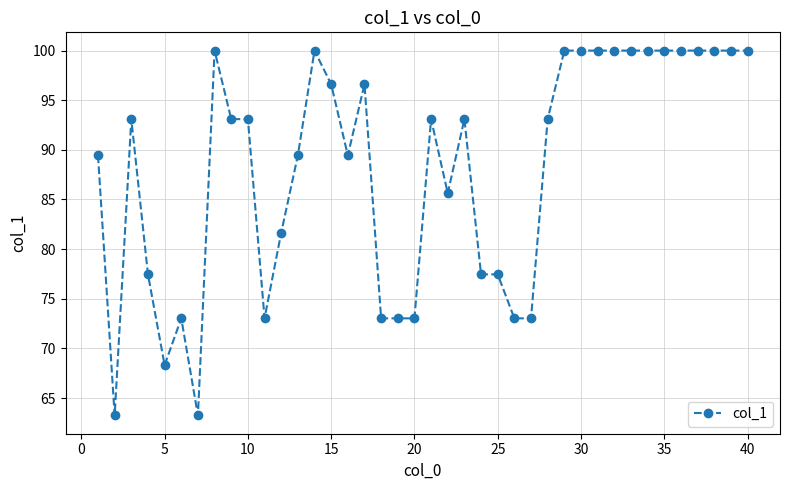

What is the smallest value displayed?

63.2